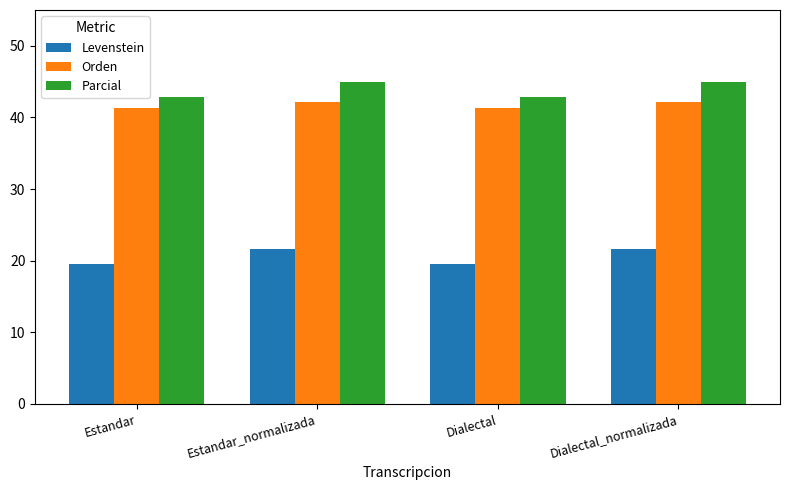

Reading right to left, what are all the values shown in this chart?

Levenstein: Dialectal_normalizada=21.6	Dialectal=19.6	Estandar_normalizada=21.6	Estandar=19.6
Orden: Dialectal_normalizada=42.1	Dialectal=41.4	Estandar_normalizada=42.1	Estandar=41.4
Parcial: Dialectal_normalizada=45.0	Dialectal=42.9	Estandar_normalizada=45.0	Estandar=42.9